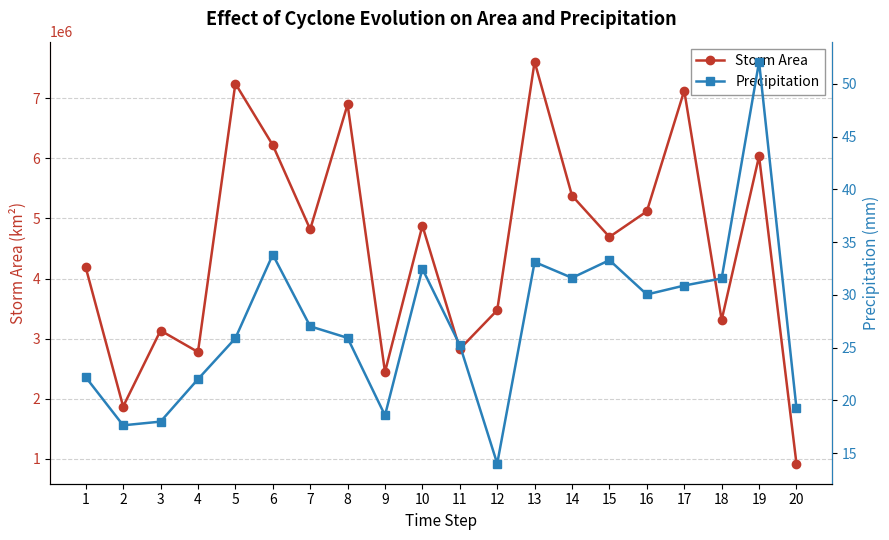

Is the value of Storm Area at 11 greater than the value of Precipitation at 1?

Yes